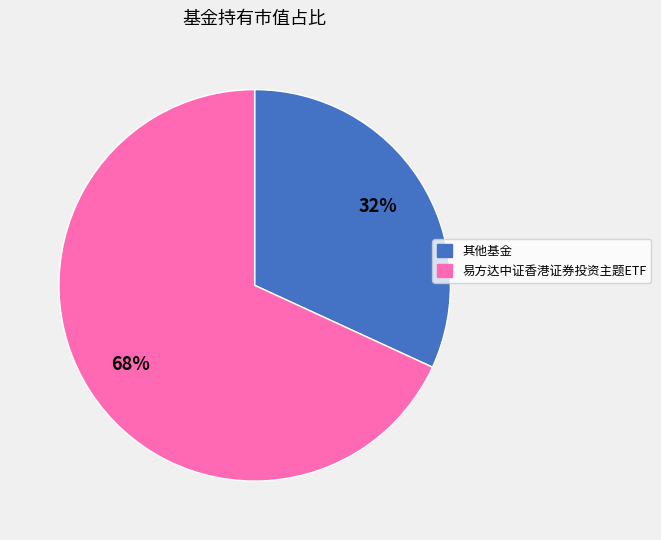

Is there any slice that represents more than half of the pie?

Yes